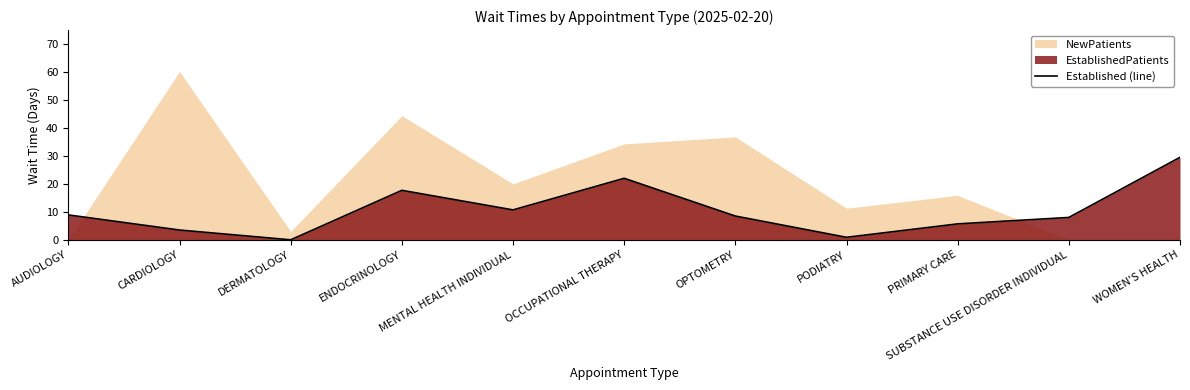

What is the difference between the second highest and minimum values?

22.0